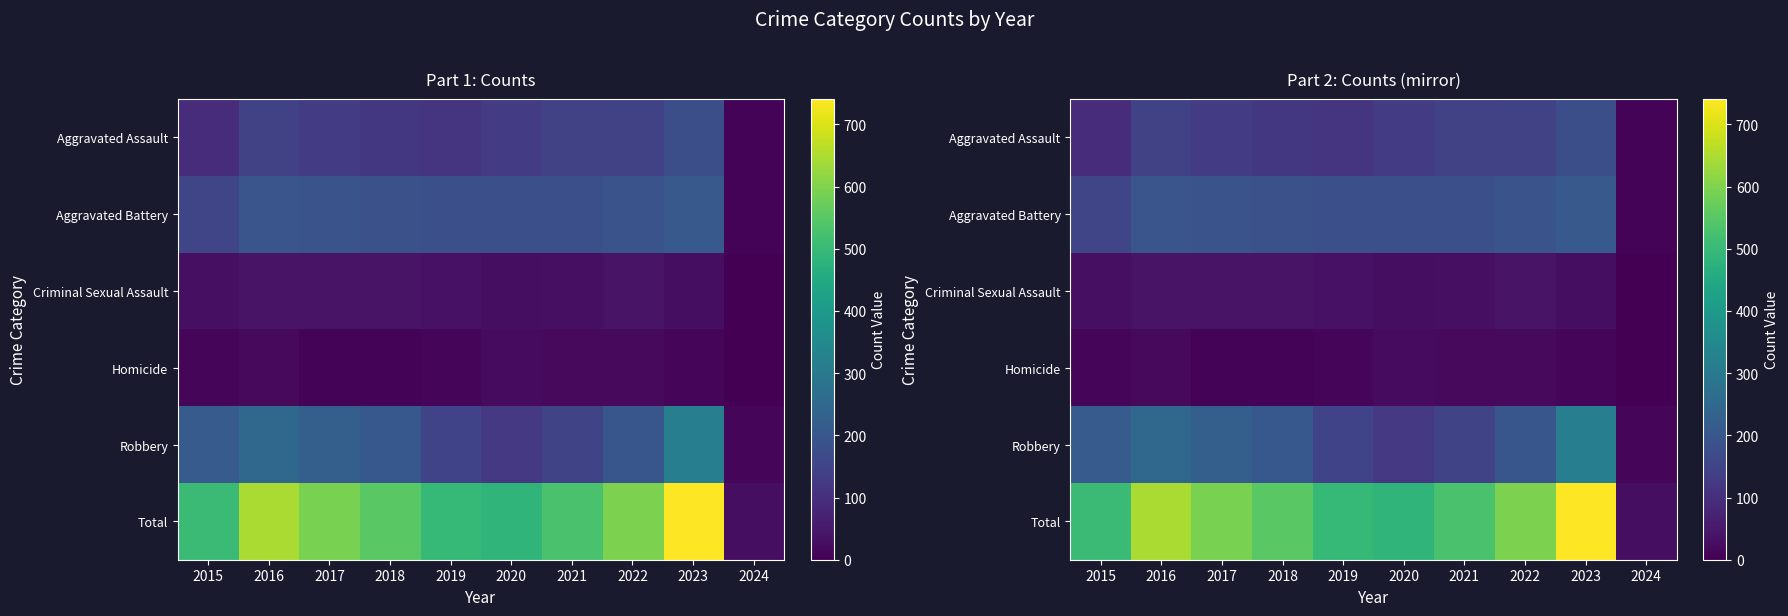

List the labels in order of Criminal Sexual Assault value, smallest first.

2024, 2023, 2020, 2021, 2015, 2019, 2018, 2017, 2016, 2022